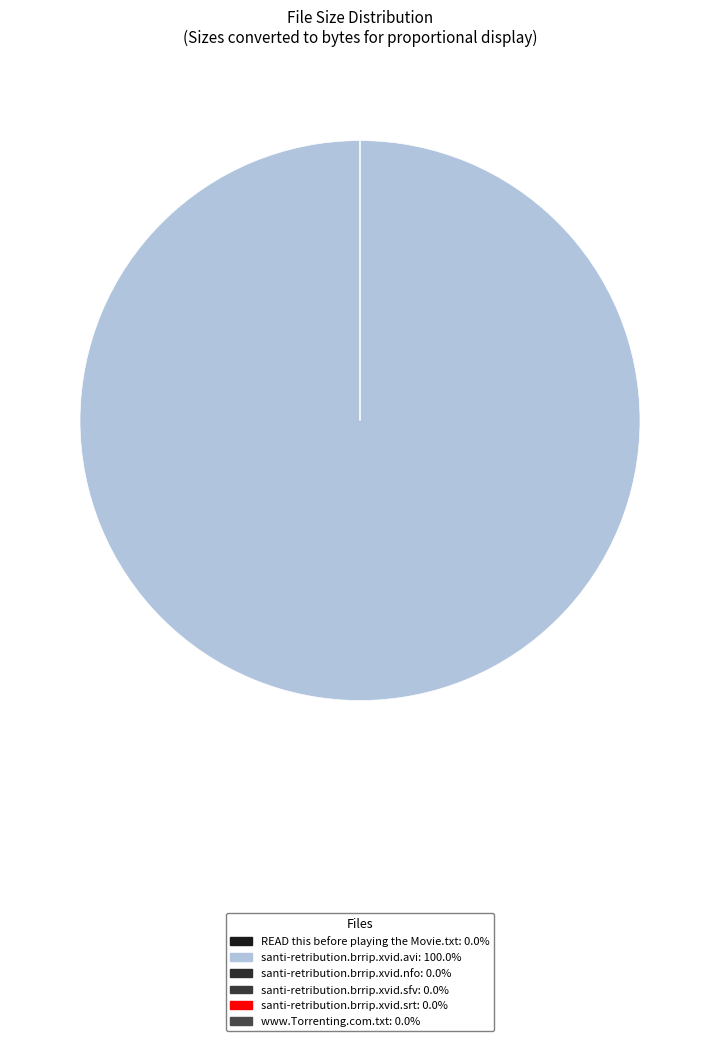

What is the change in value from santi-retribution.brrip.xvid.srt to www.Torrenting.com.txt?

+564.6